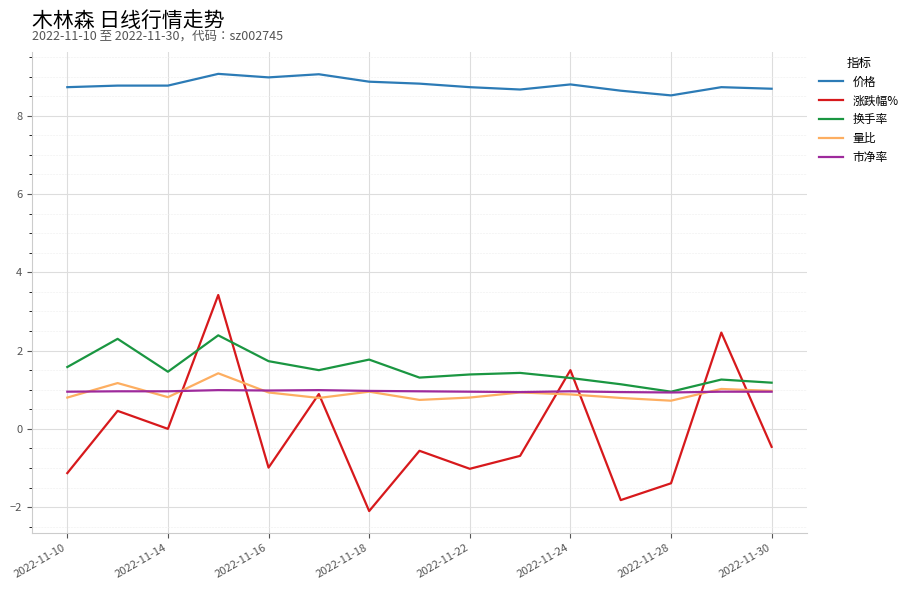

Which series has the widest spread of values?

涨跌幅%